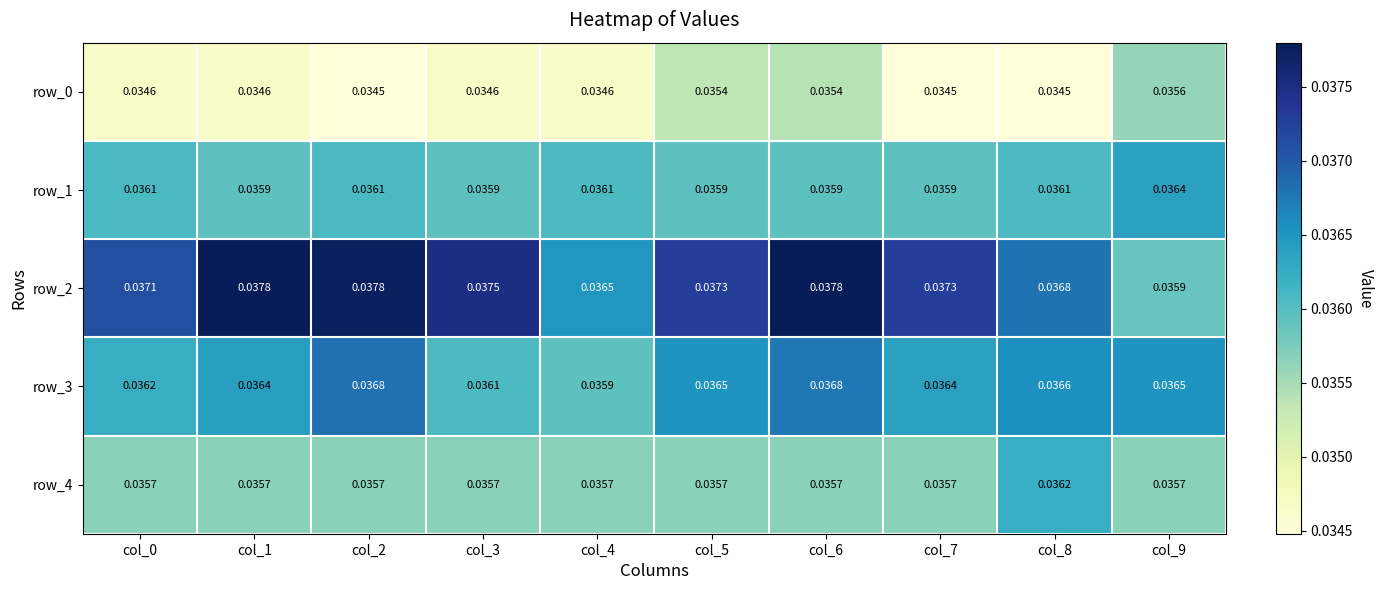

Which series has the largest total across all categories?

row_2